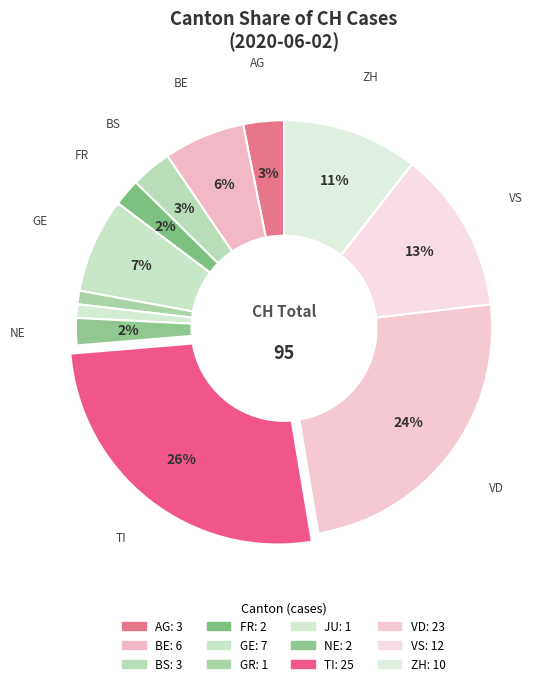

Which category has the biggest portion of the pie?

TI